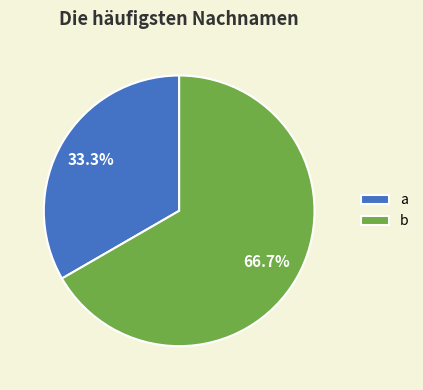

What percentage is the b slice, to the nearest percent?

67%